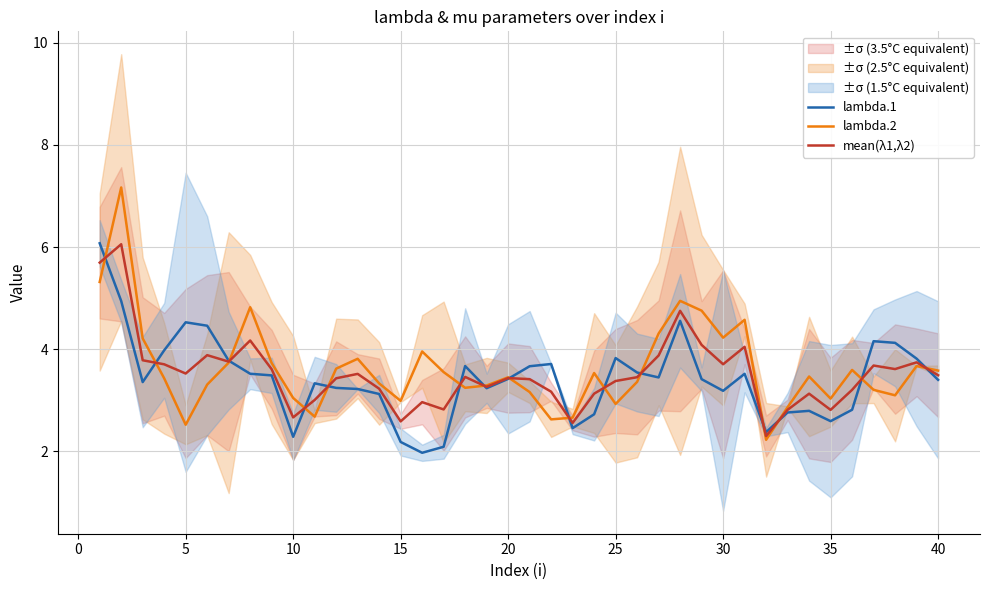

What is the maximum value for lambda.1?

6.1